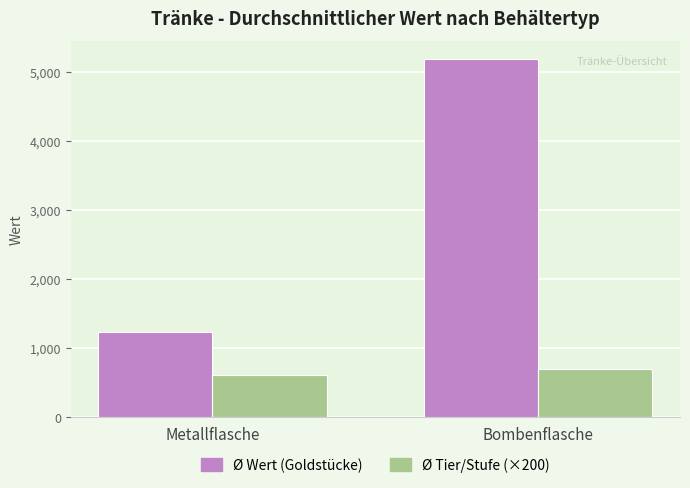

True or false: Ø Wert (Goldstücke) has a value of 5187.5 at Bombenflasche.

True